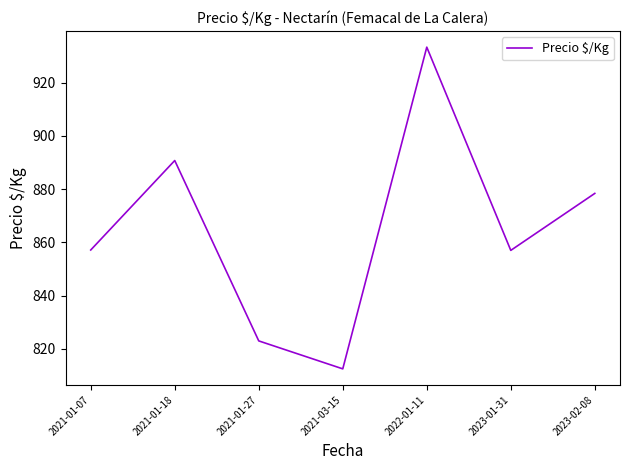

What value does the data have at 2021-01-07?

857.1